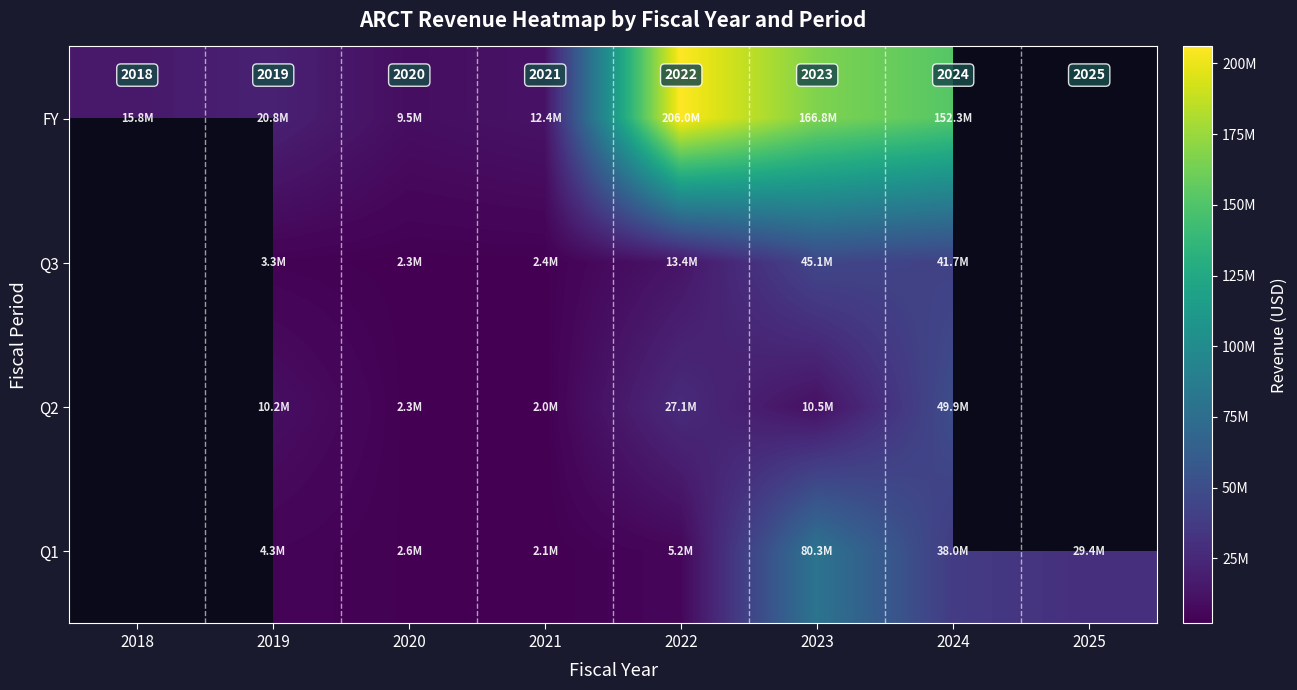

What is the spread (max minus min) of values at 2021?

10358000.0